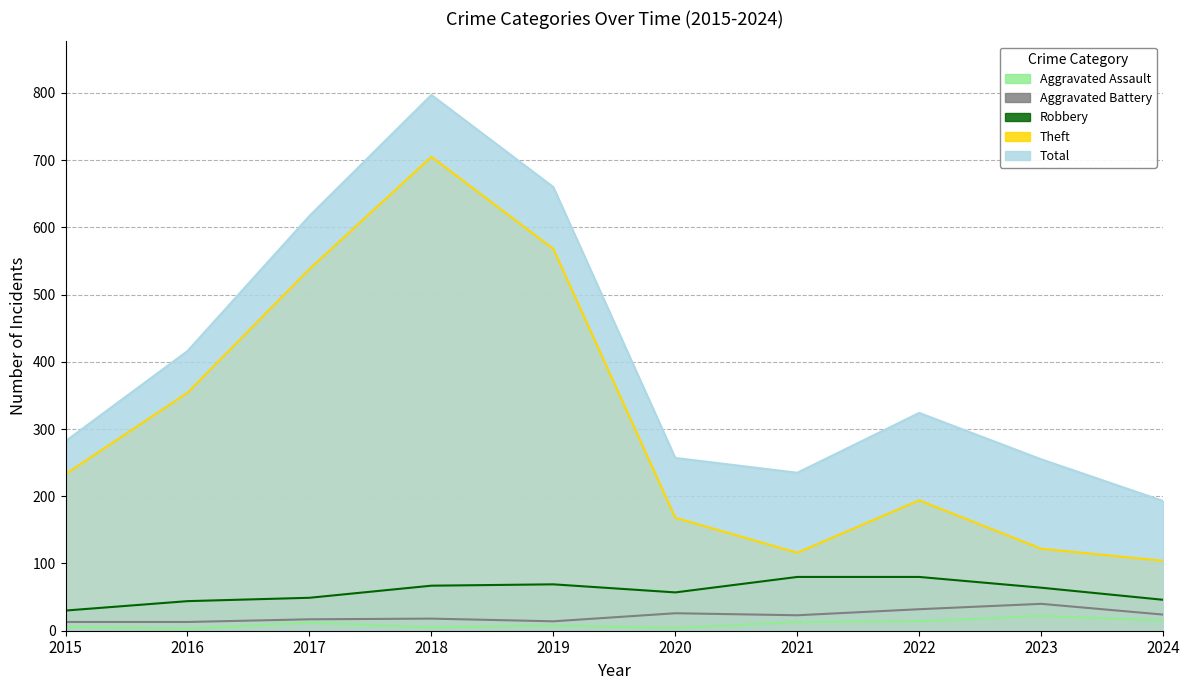

Count the number of data series in this chart.

5